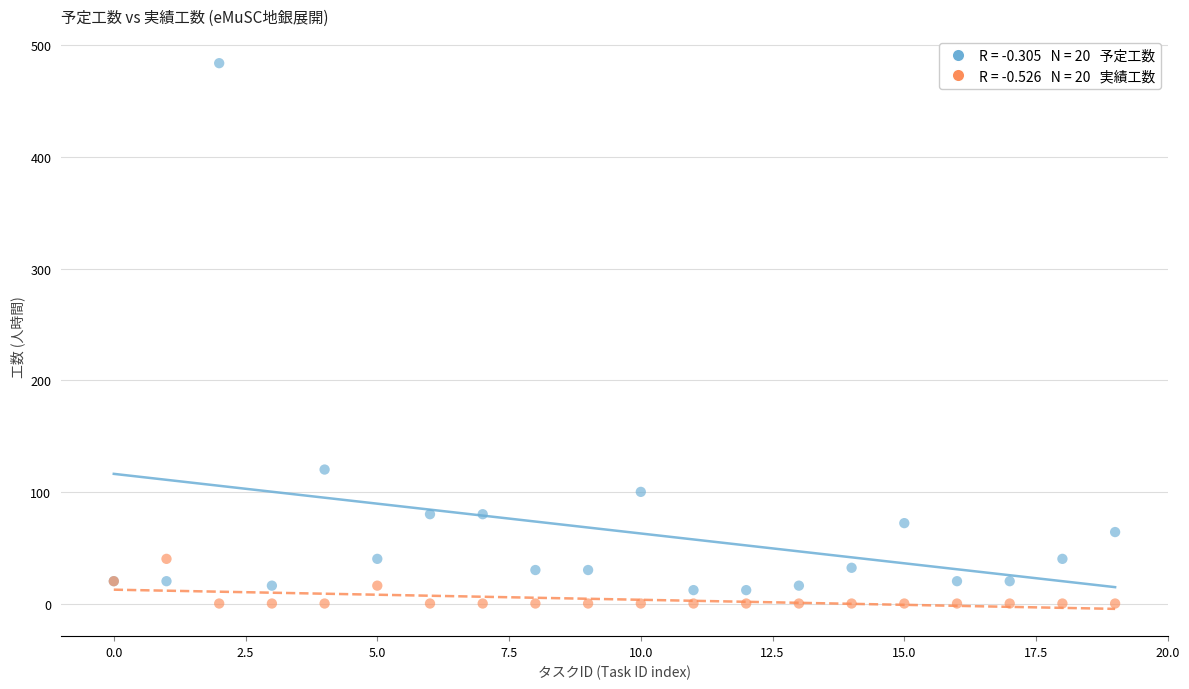

Across all series, what Y value is closest to 242?

120